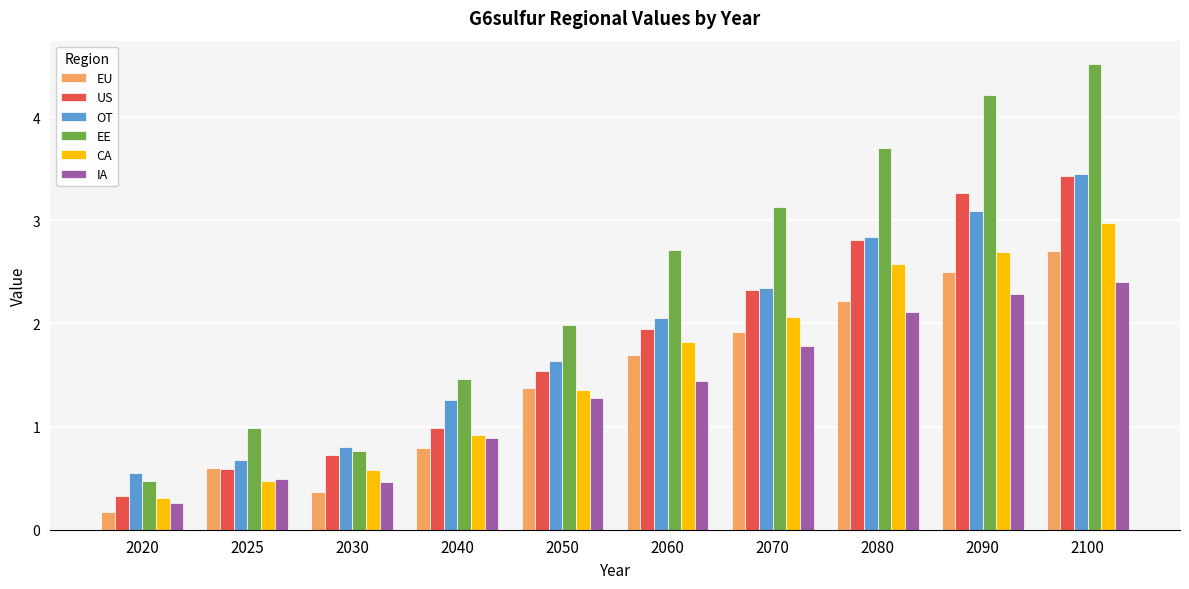

Rank the categories by EU value from highest to lowest.

2100, 2090, 2080, 2070, 2060, 2050, 2040, 2025, 2030, 2020